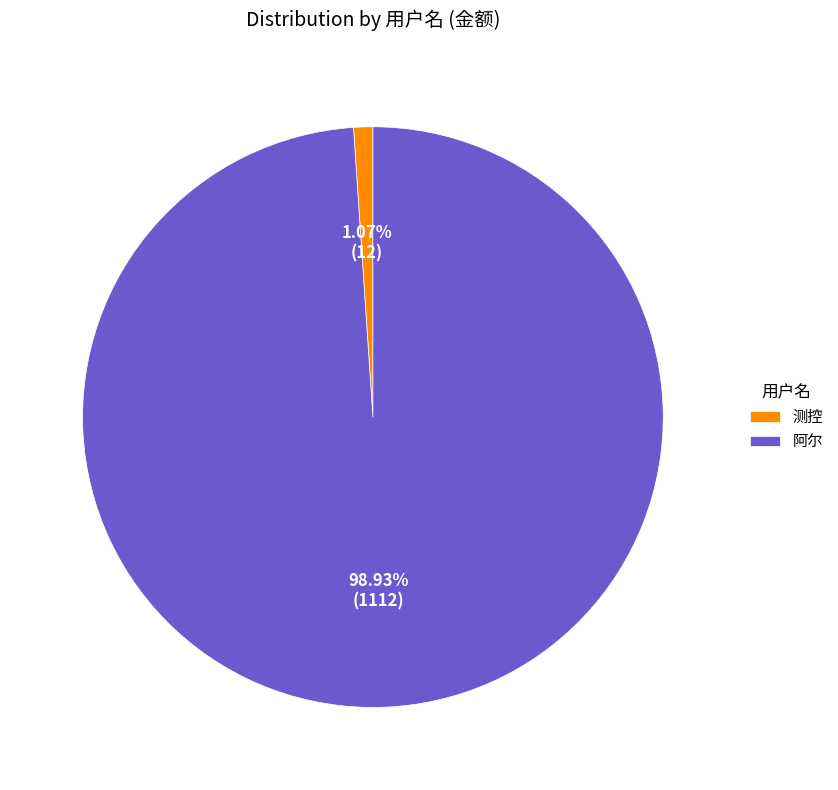

Do 测控 and 阿尔 together represent more than half of the pie?

Yes